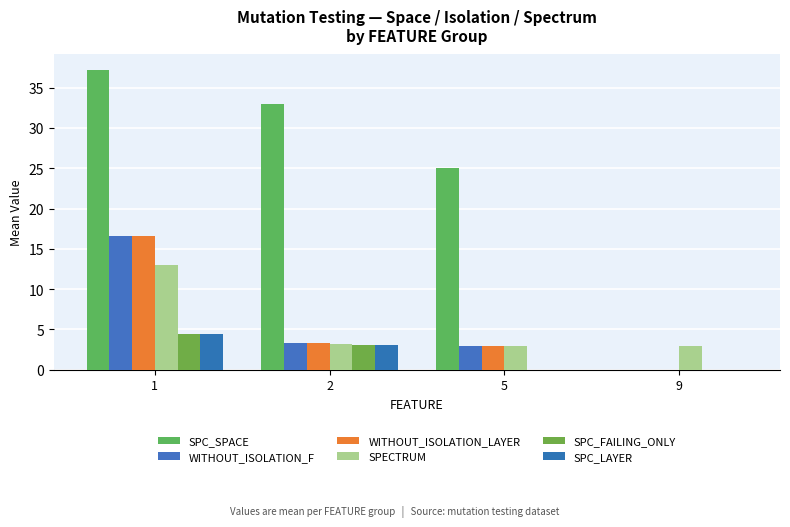

At which label does WITHOUT_ISOLATION_LAYER first exceed 3?

1